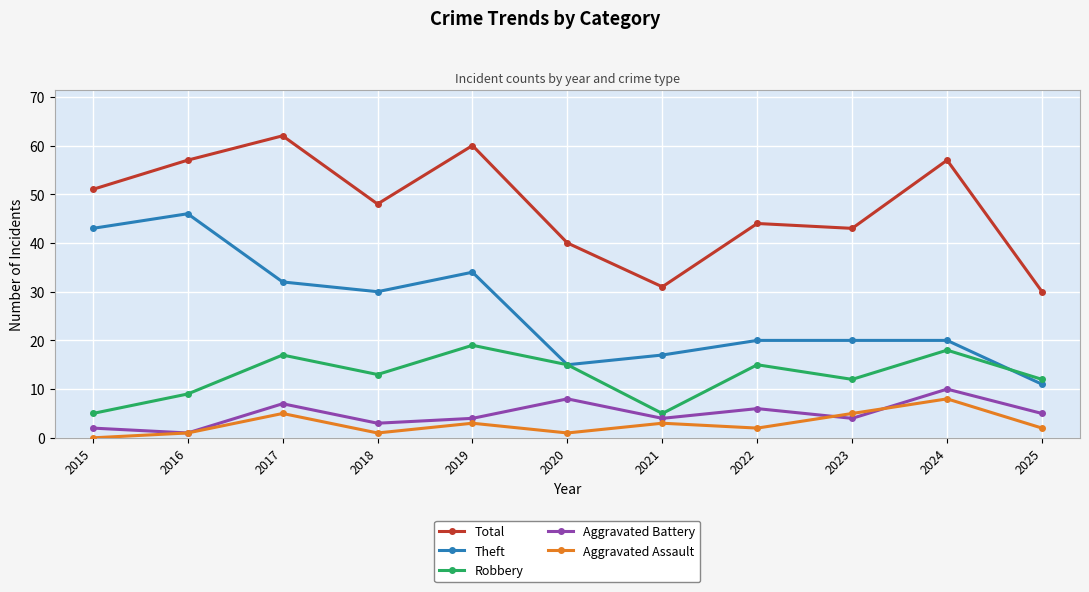

What is the difference between the Total values at 2022 and 2025?

14